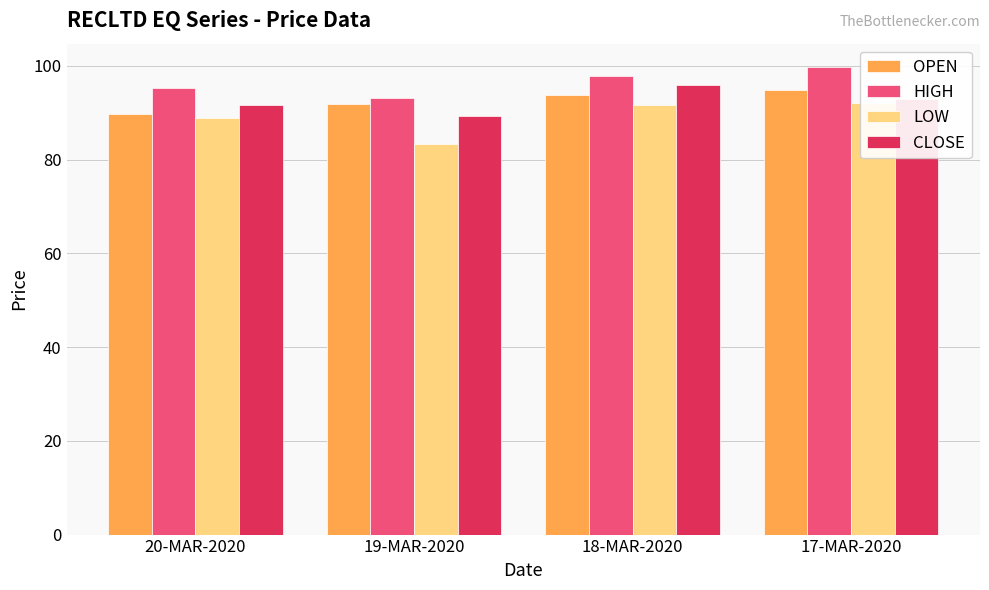

How many data points in HIGH are less than 97?

2